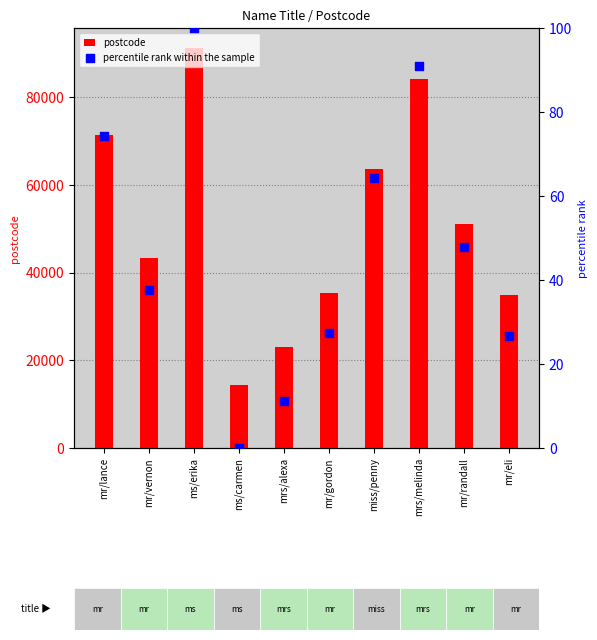

Which series has the largest total across all categories?

postcode